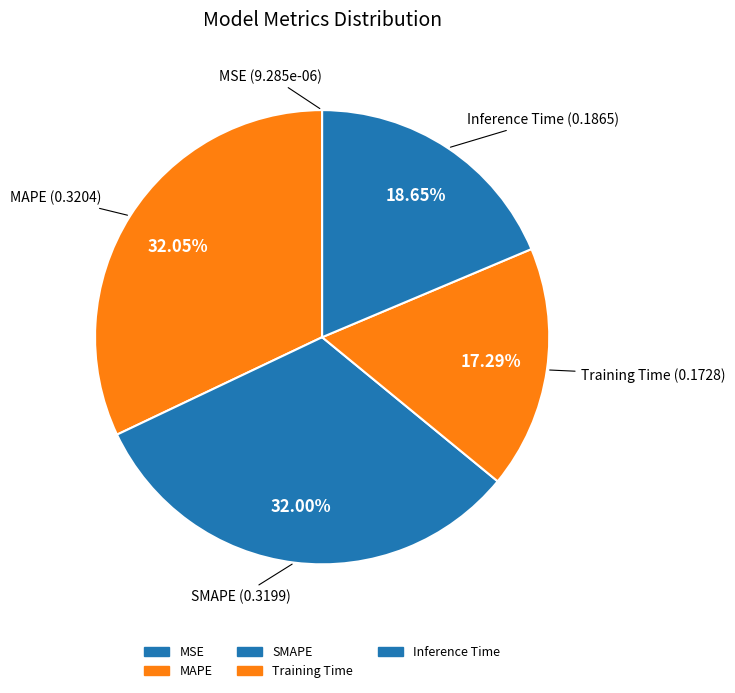

The Inference Time slice represents 28% of the pie. True or false?

False